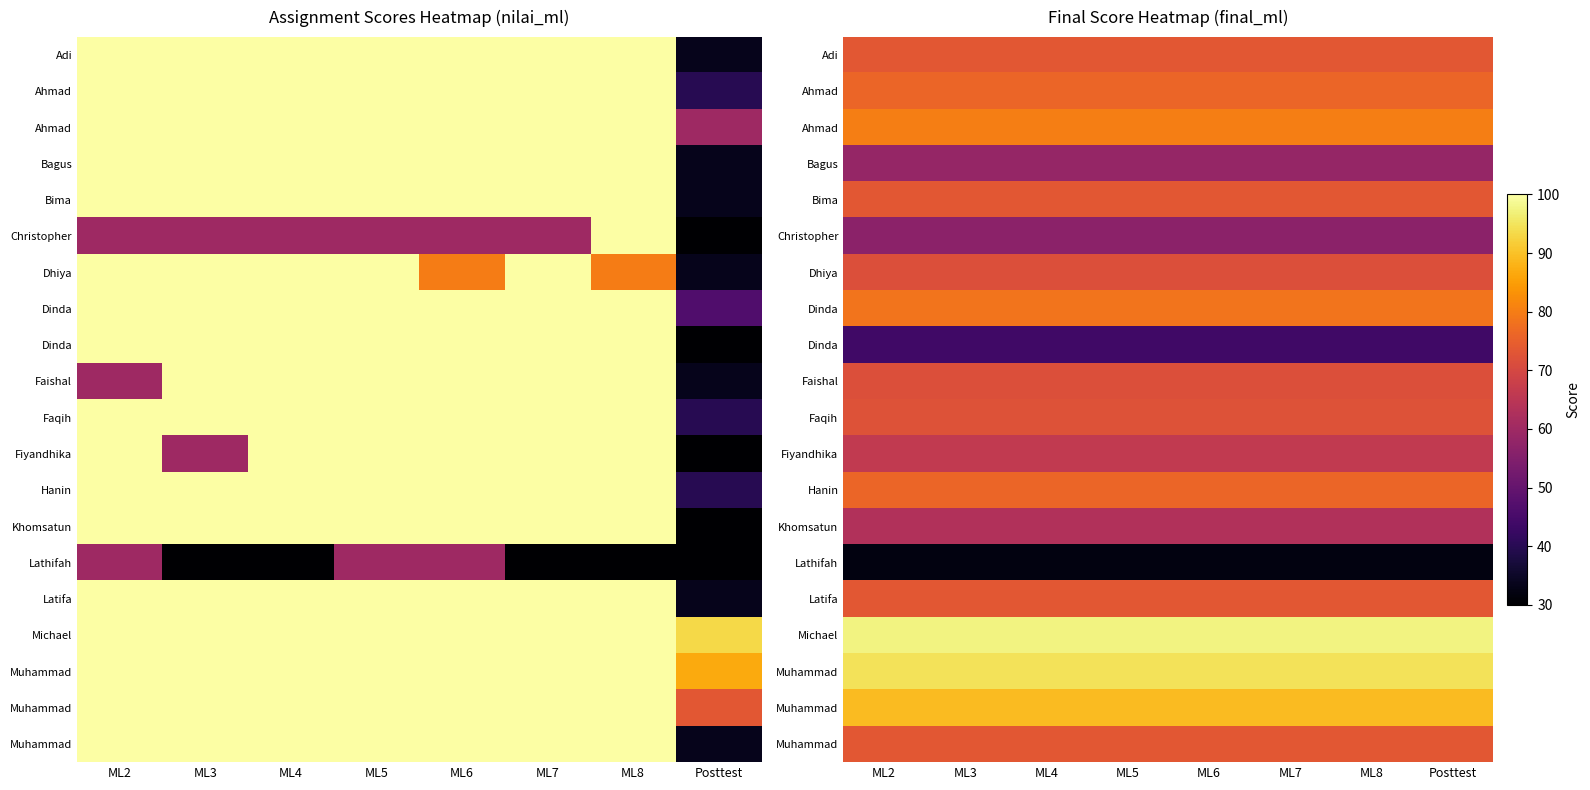

At which category does the chart reach its minimum across all series?

ML2